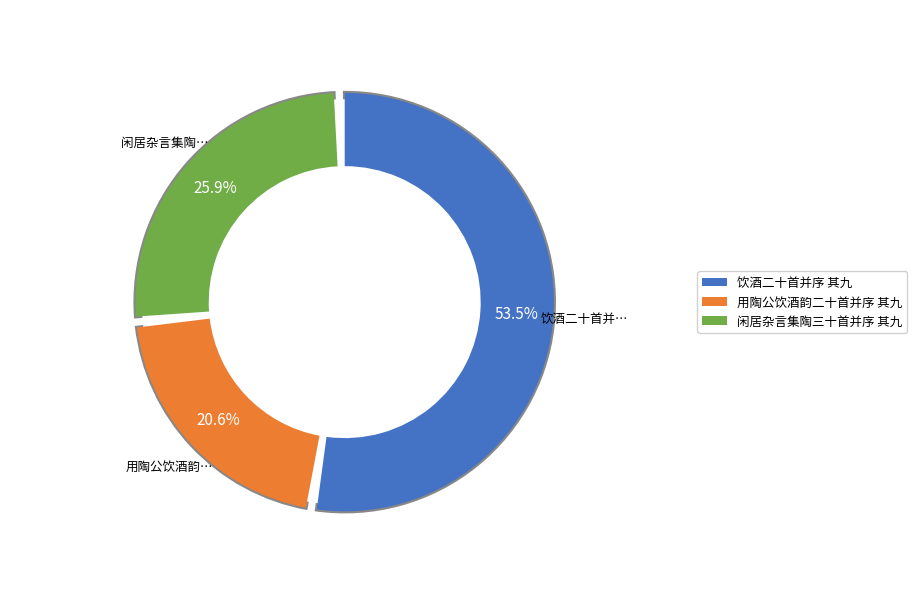

The 饮酒二十首并序 其九 slice represents 53% of the pie. True or false?

True